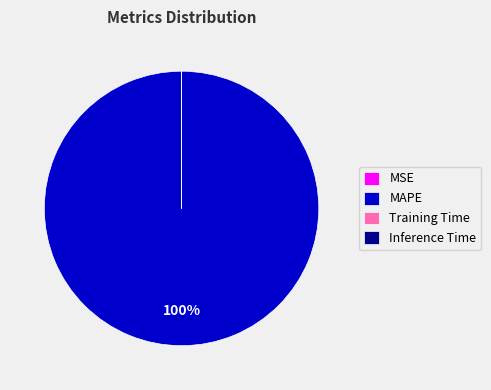

What is the largest slice in the pie chart?

MAPE